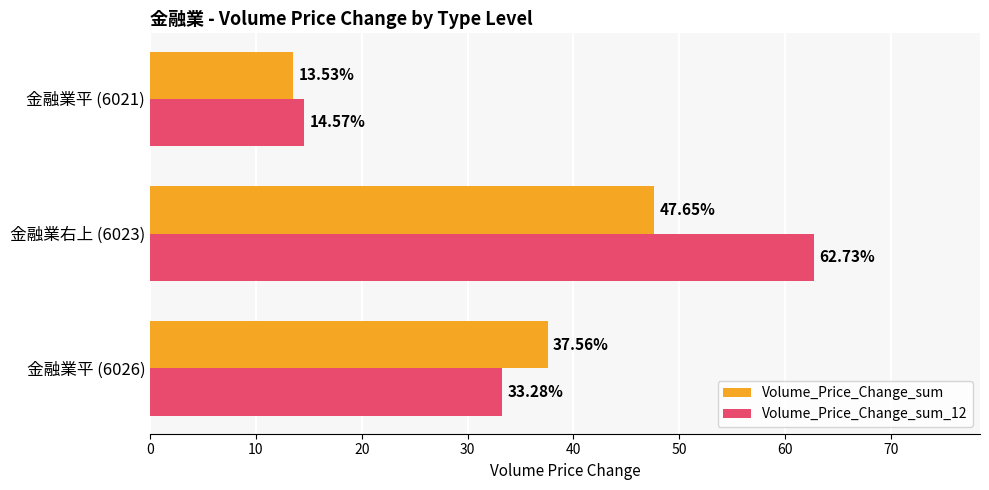

Rank the series by their maximum value, from highest to lowest.

Volume_Price_Change_sum_12, Volume_Price_Change_sum